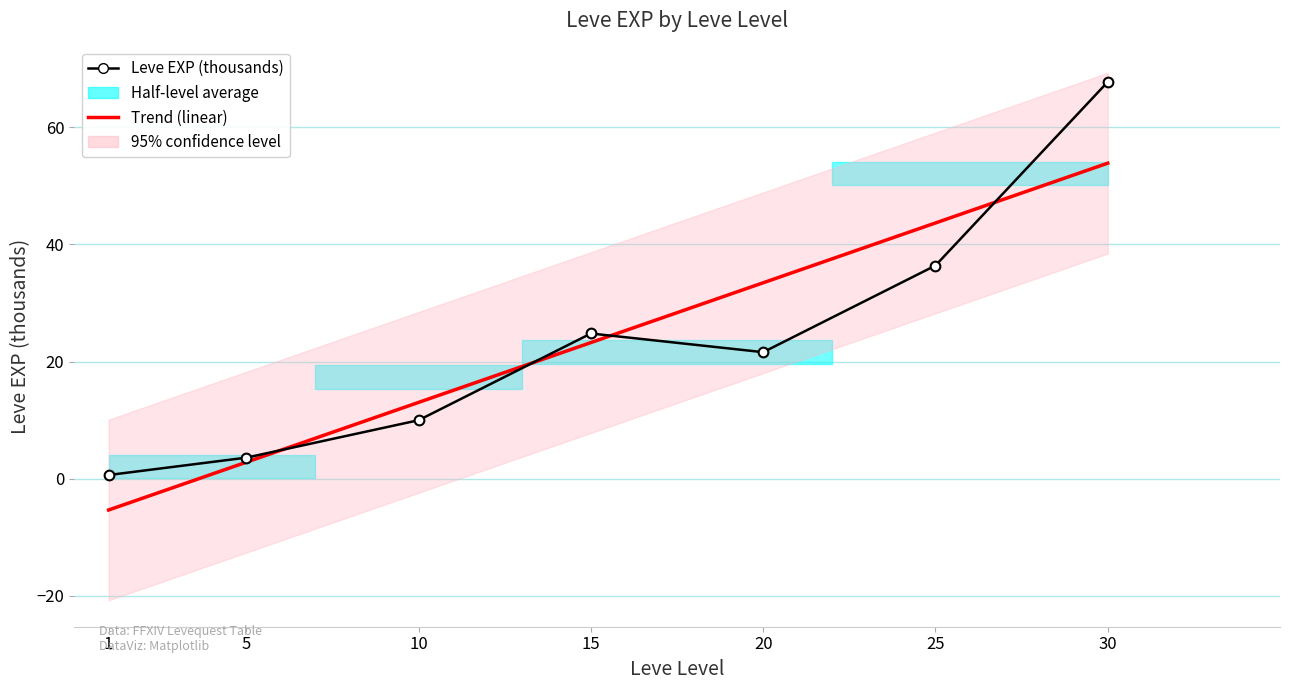

What is the difference between the highest and lowest values at 1?

6.0